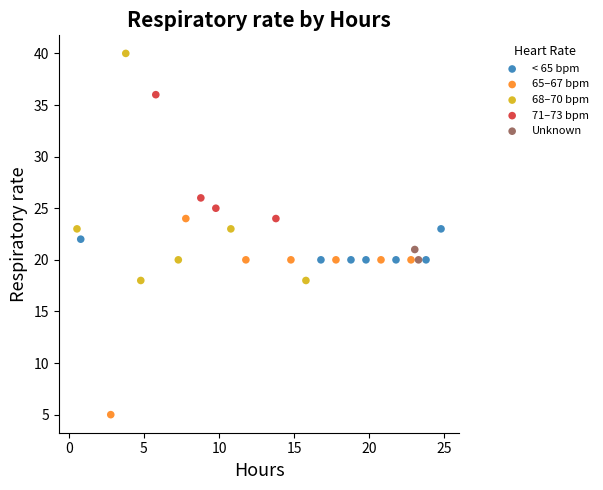

What are all the series names shown in the legend?

< 65 bpm, 65–67 bpm, 68–70 bpm, 71–73 bpm, Unknown